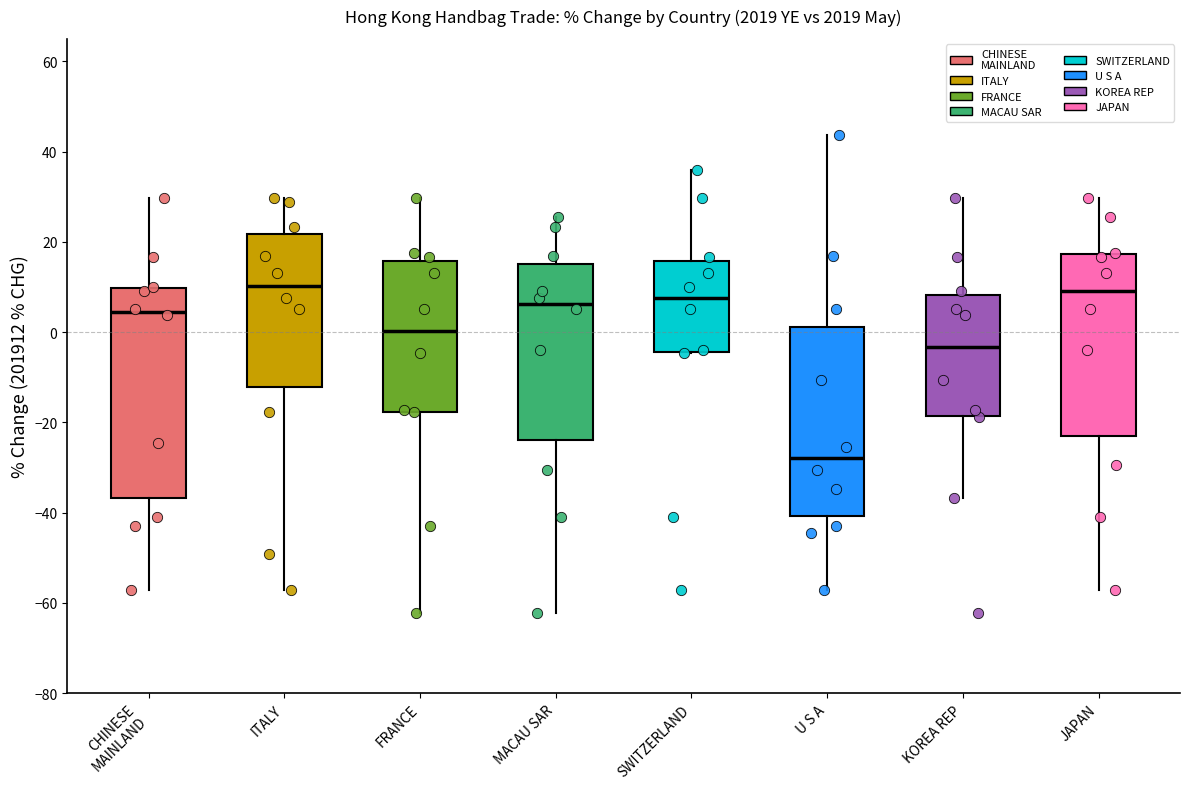

Reading left to right, read every box against the y-axis: the position of its median line, the range the box covers, and the ends of its whiskers. The values are not printed on the chart, so give them approximately, as read against the axis.

CHINESE MAINLAND: median 4, box -36 to 10, whiskers -58 to 30
ITALY: median 10, box -12 to 22, whiskers -58 to 30
FRANCE: median 0, box -18 to 16, whiskers -62 to 30
MACAU SAR: median 6, box -24 to 16, whiskers -62 to 26
SWITZERLAND: median 8, box -4 to 16, whiskers -4 to 36
U S A: median -28, box -40 to 2, whiskers -58 to 44
KOREA REP: median -4, box -18 to 8, whiskers -36 to 30
JAPAN: median 10, box -24 to 18, whiskers -58 to 30